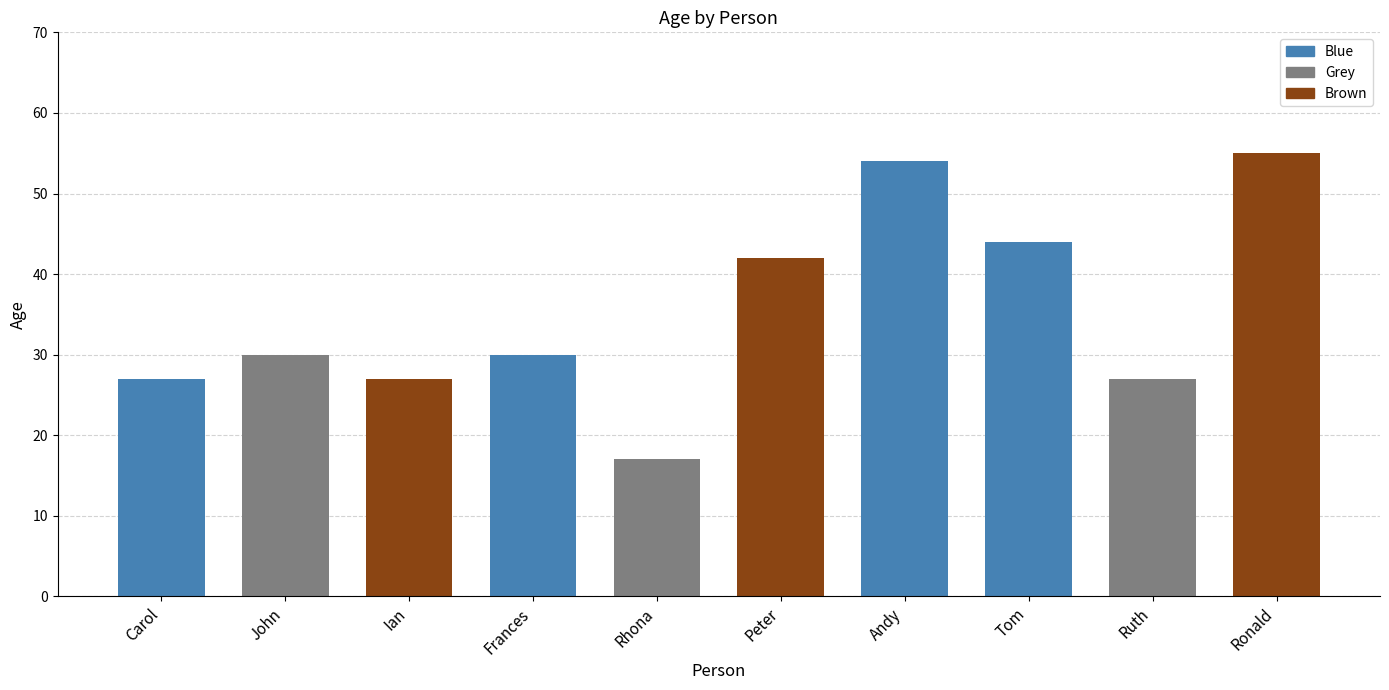

What is the sum of the values at Rhona and Ronald?

72